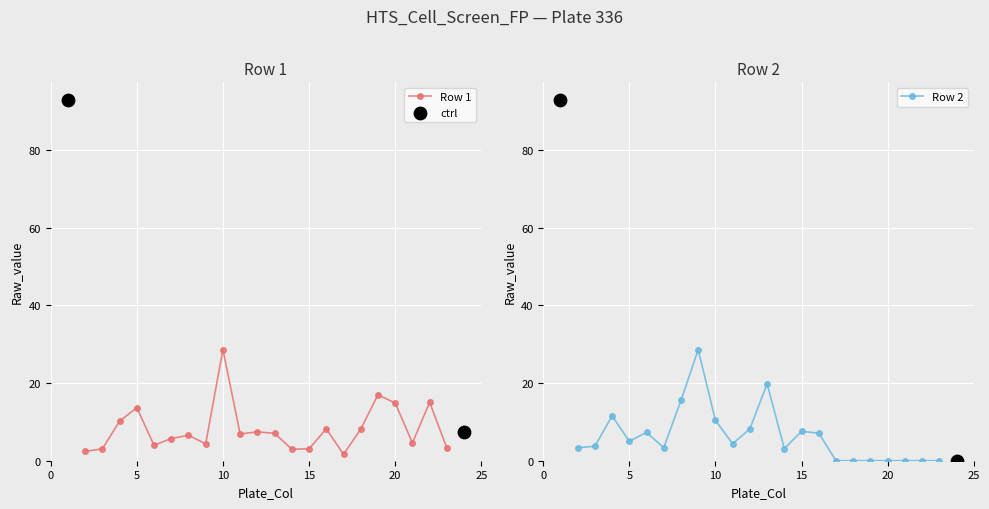

Which series reaches the maximum Y coordinate?

Row 2